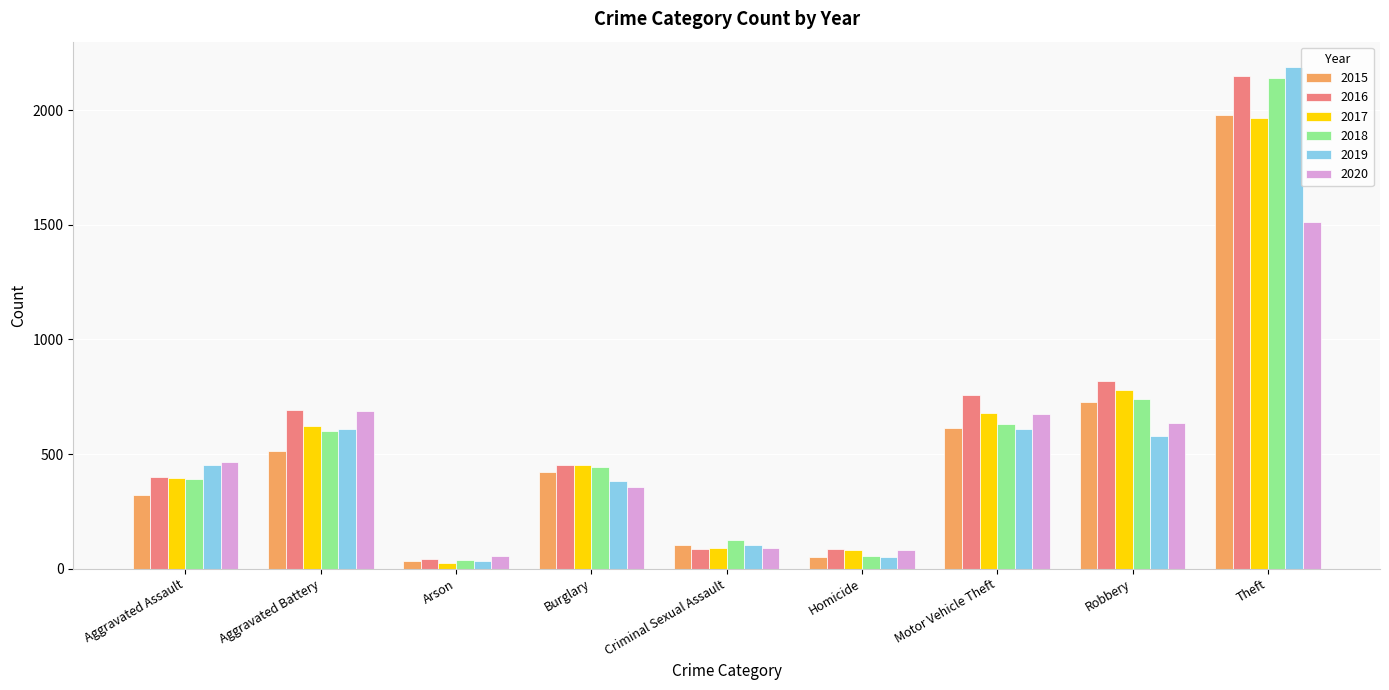

How many values in the 2020 series are below 466?

4